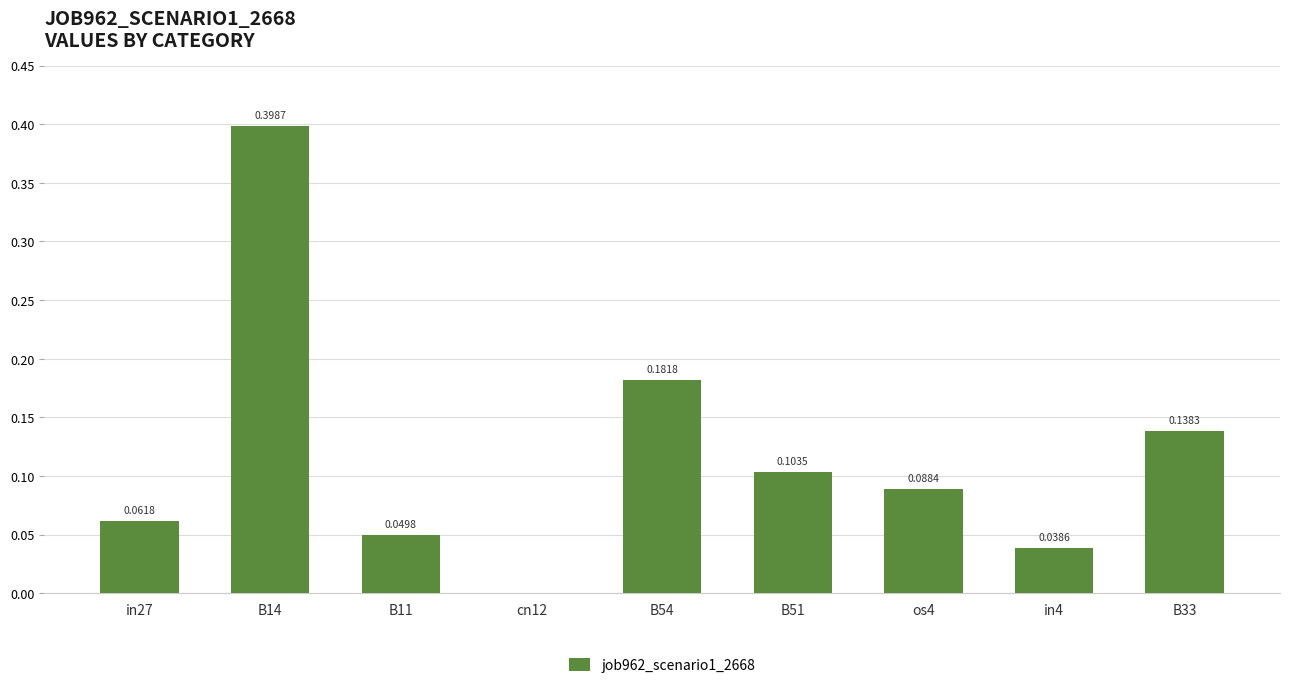

What is the change in value from in27 to B33?

+0.1